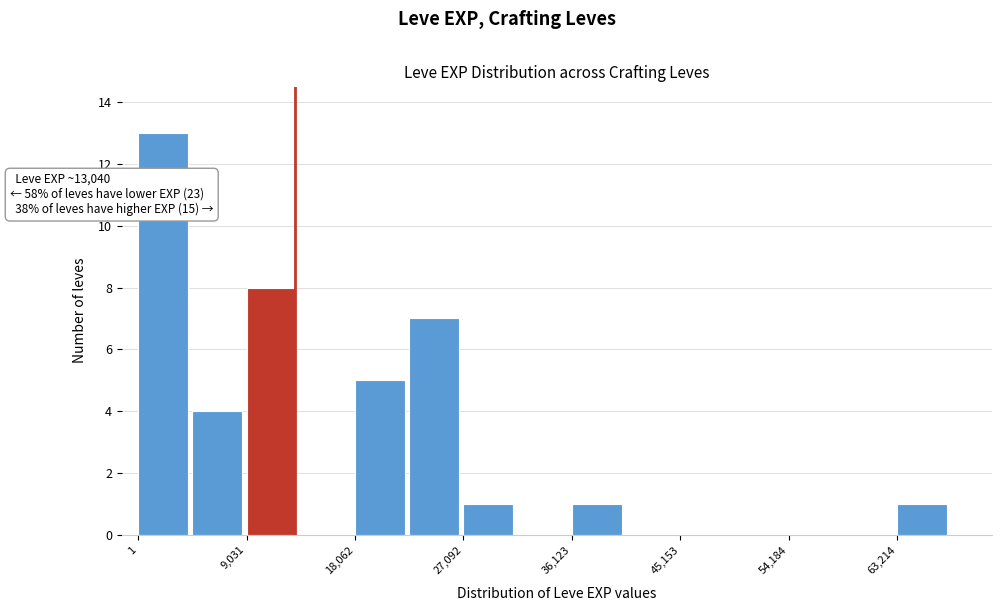

Over which range of the x-axis is the bar tallest?

0 to 5000